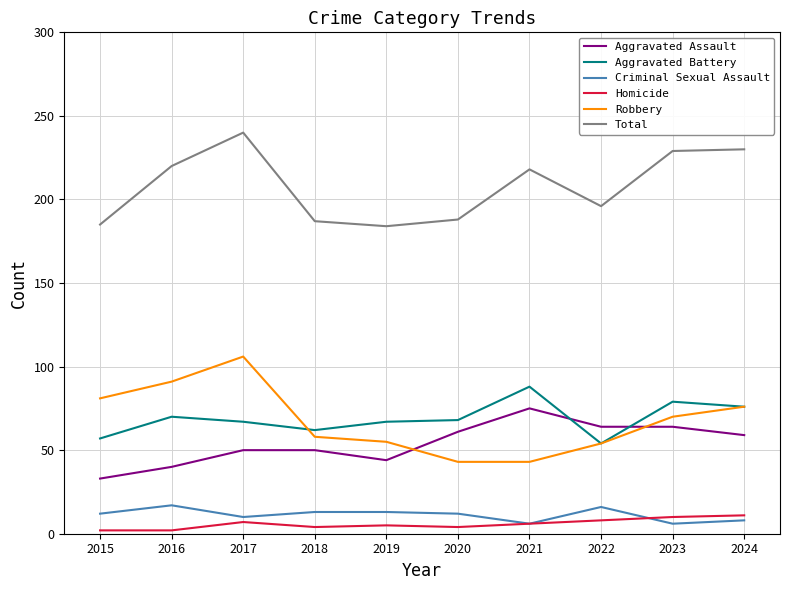

What is the highest value of the Aggravated Assault series?

75